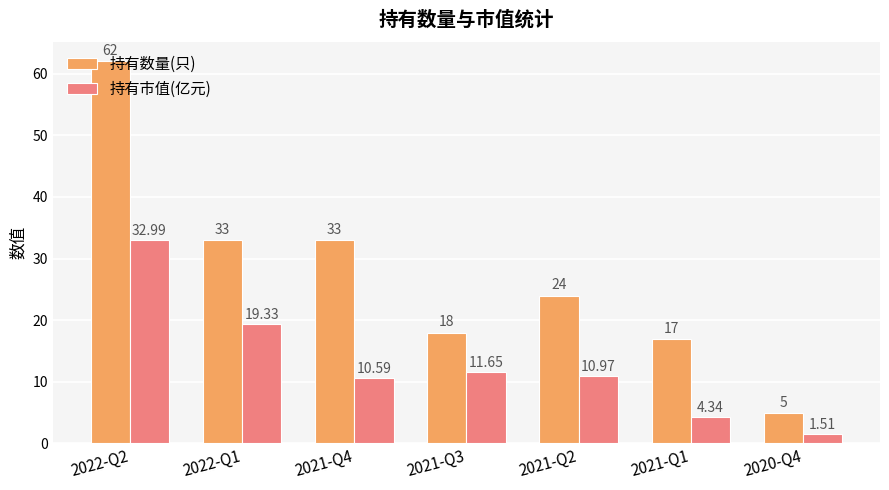

Between 2022-Q2 and 2020-Q4, which series saw the biggest shift?

持有数量(只)